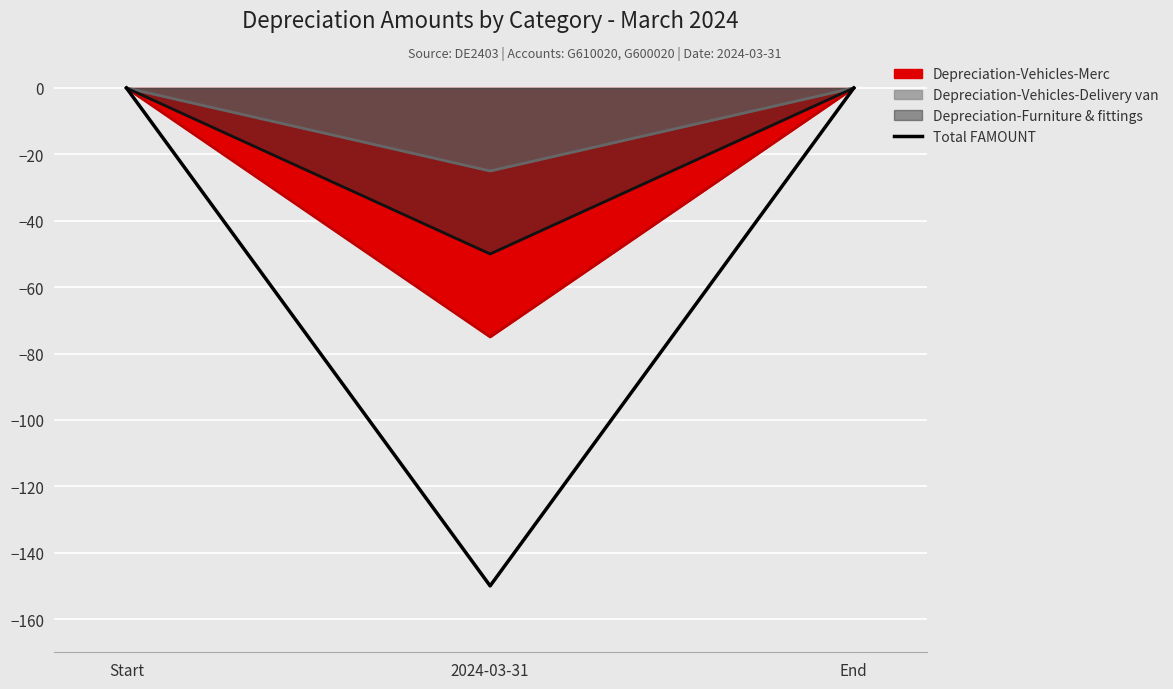

Count the number of categories in the chart.

3